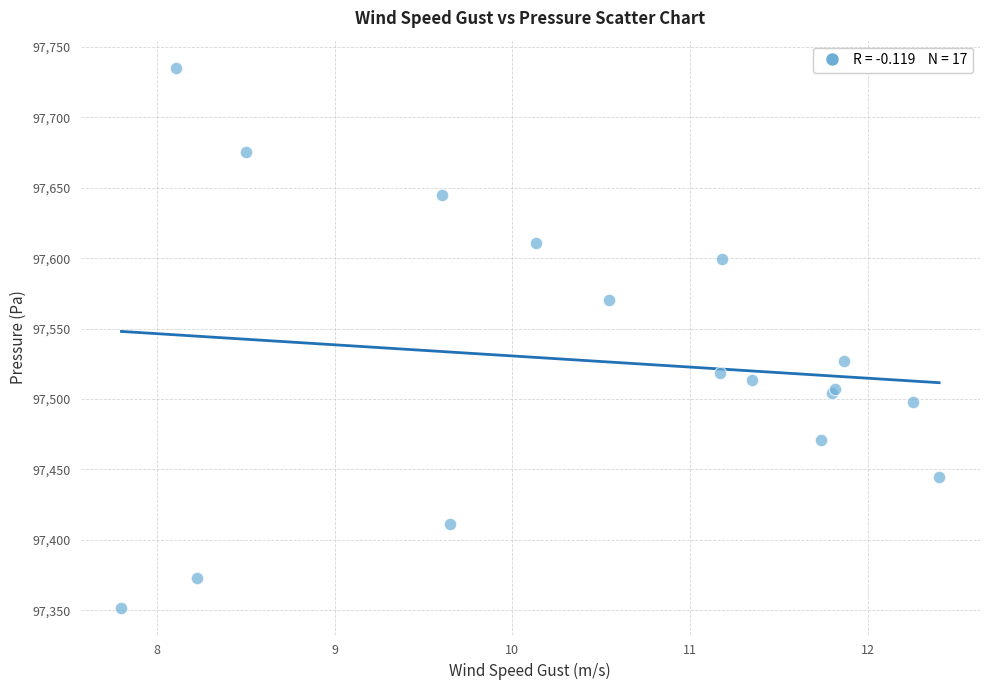

What Y value in the scatter plot is closest to 97543?

97527.3